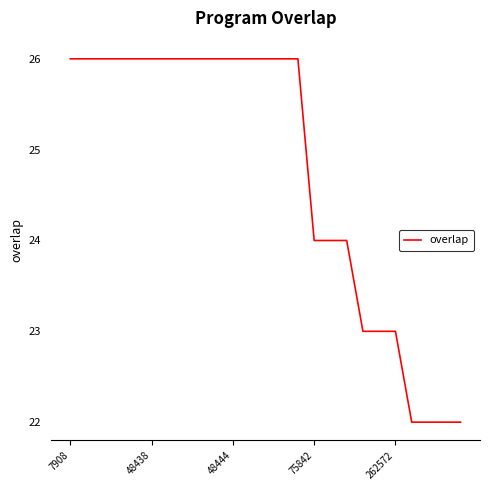

How many values are below 26?

10